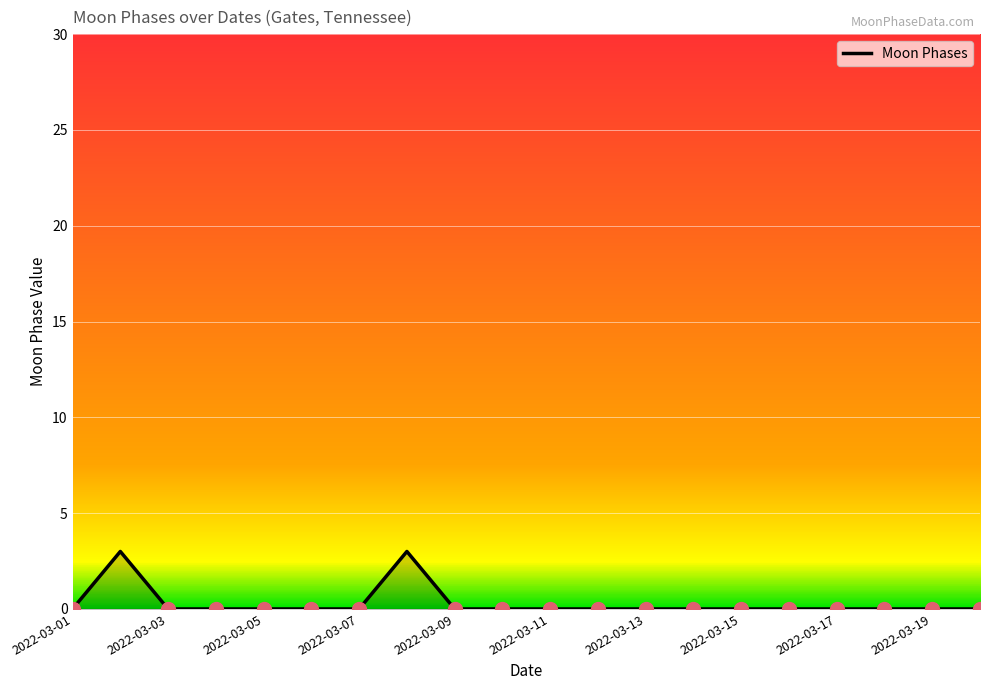

What is the sum of all values?

6